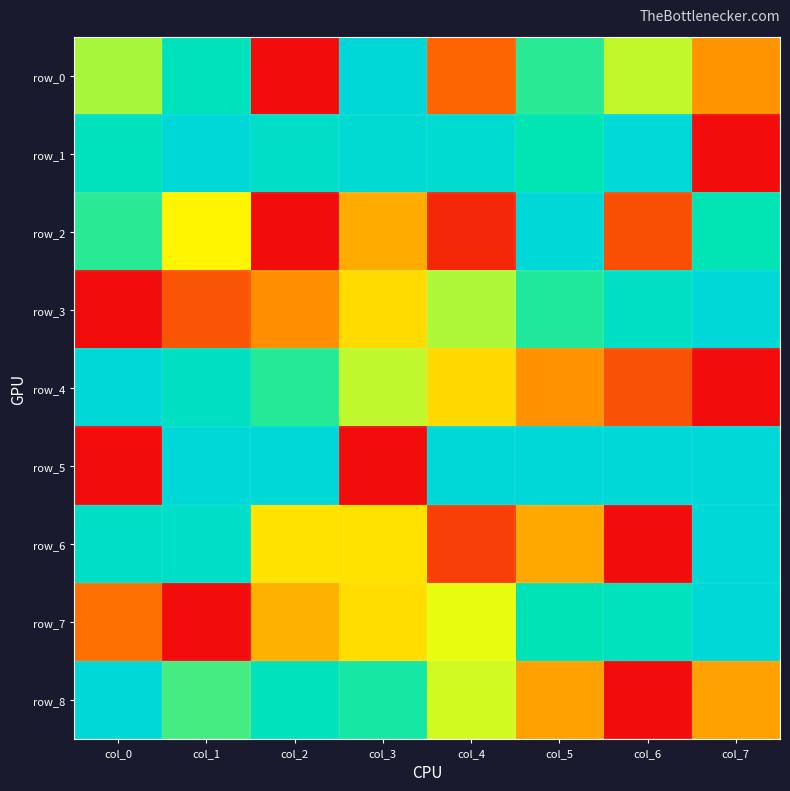

List the labels in order of row_1 value, smallest first.

col_7, col_5, col_0, col_2, col_4, col_3, col_6, col_1